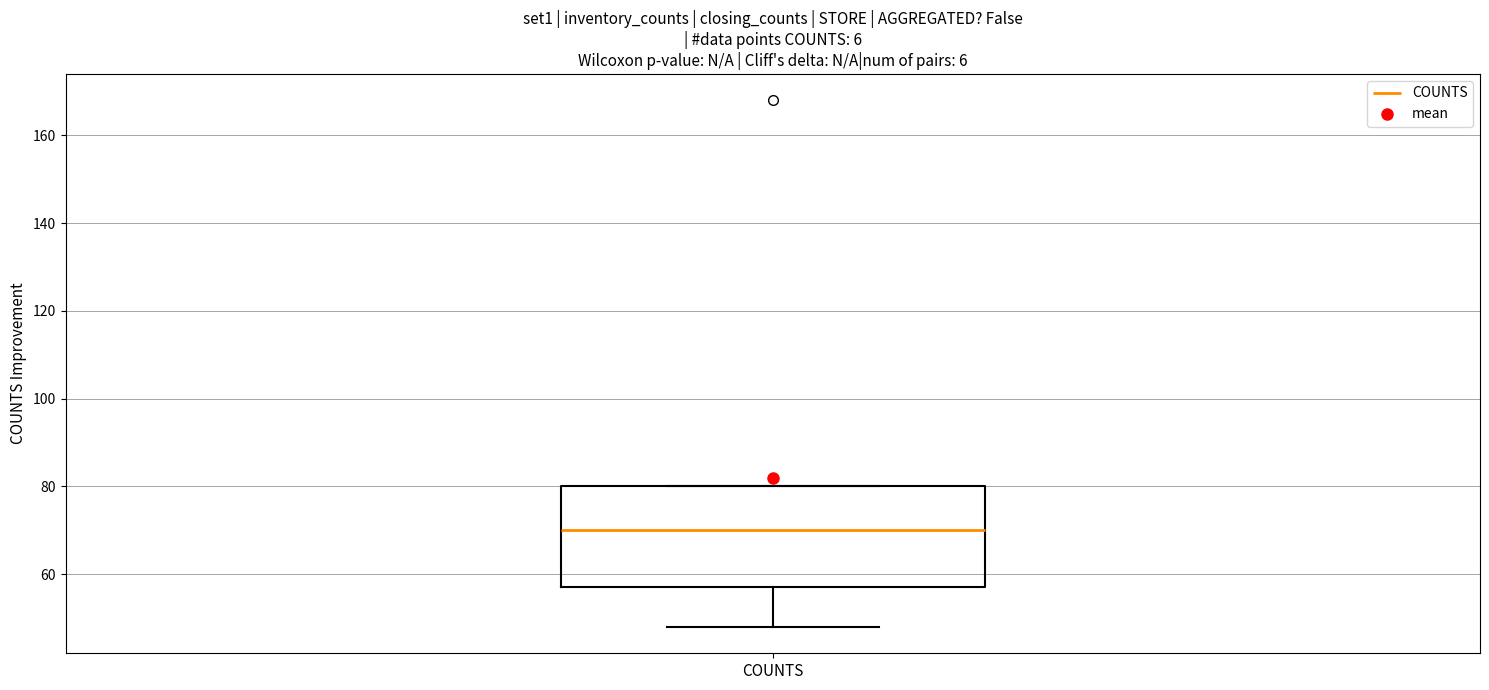

Where does the lower whisker of the box for COUNTS end on the y-axis? The values are not printed on the chart, so give them approximately, as read against the axis.

48